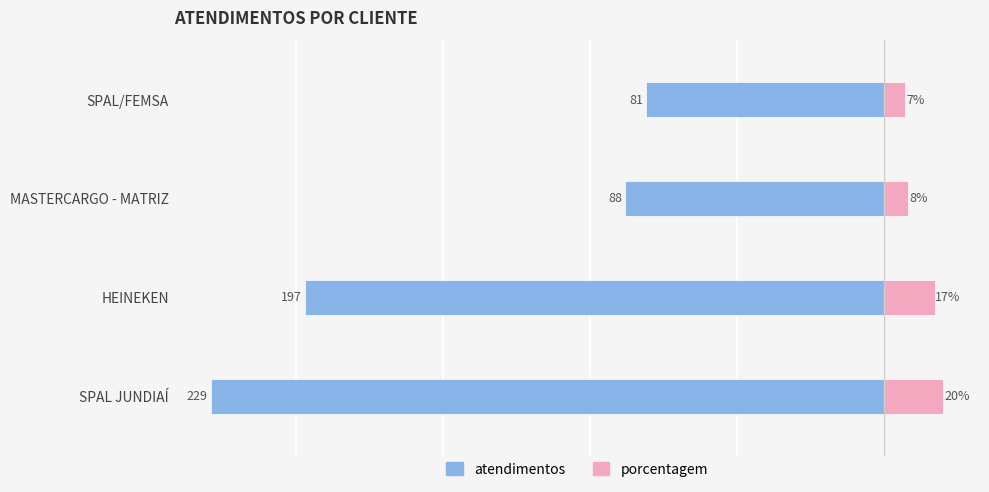

What is the total value across all series at 2?

-80